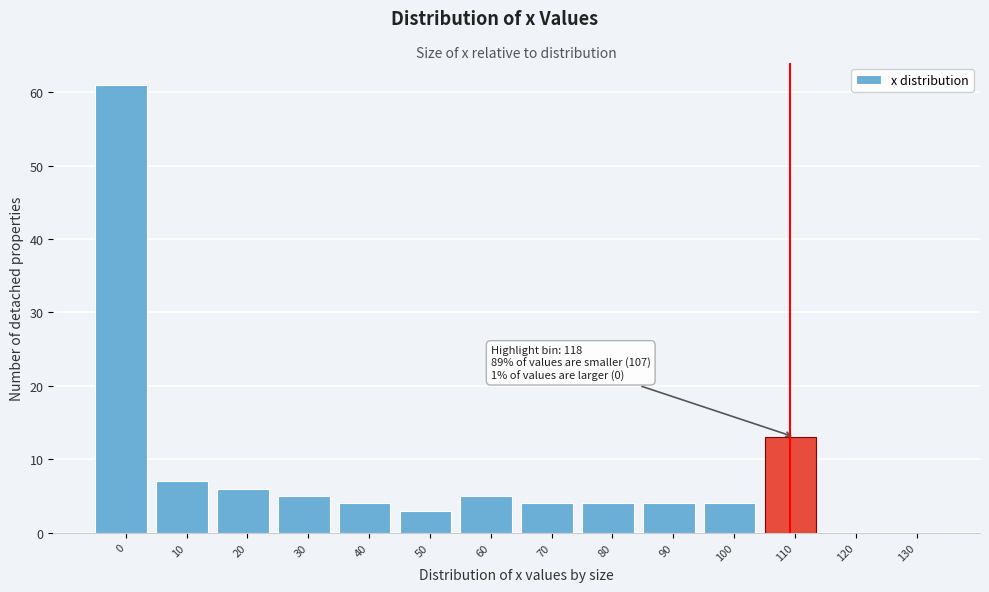

Reading left to right, what are all the values shown in this chart?

0=61	10=7	20=6	30=5	40=4	50=3	60=5	70=4	80=4	90=4	100=4	110=13	120=0	130=0